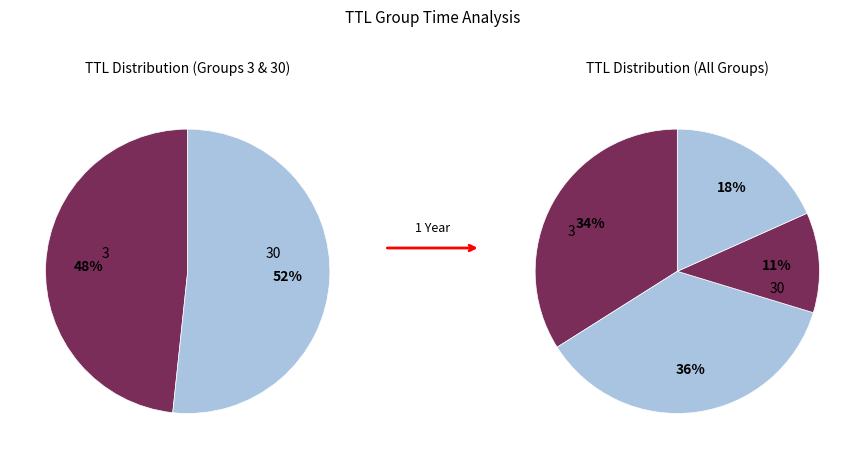

Does 3 account for over 50% of the chart?

No